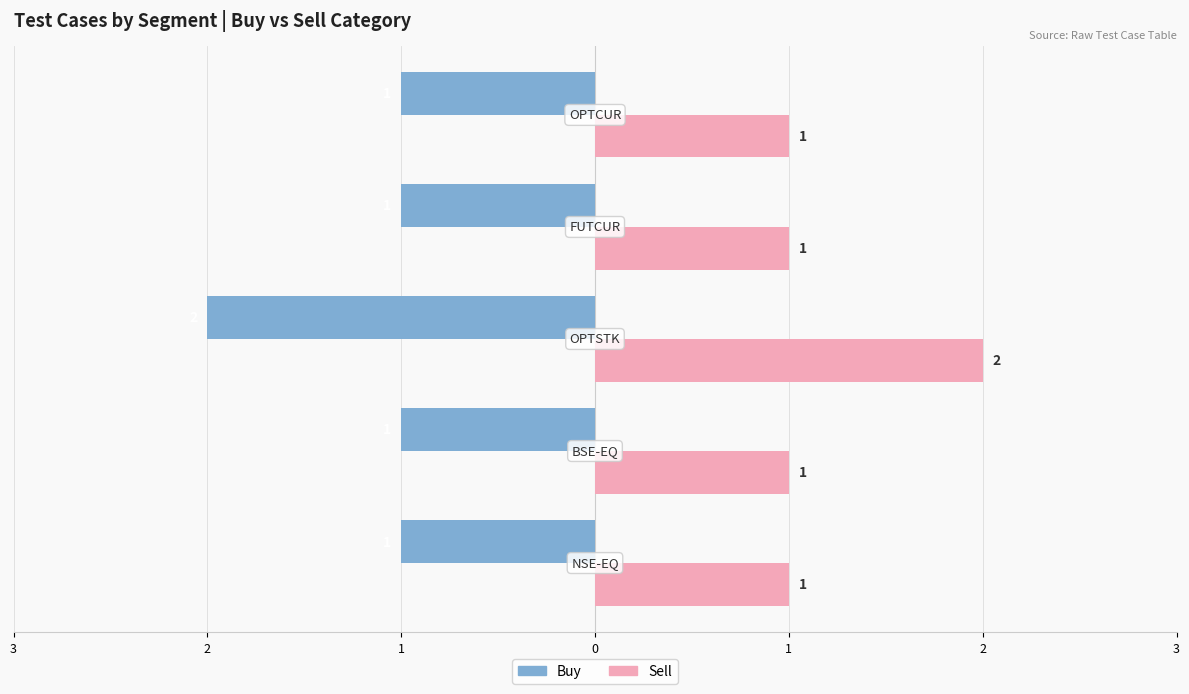

What are all the series names shown in the legend?

Buy, Sell